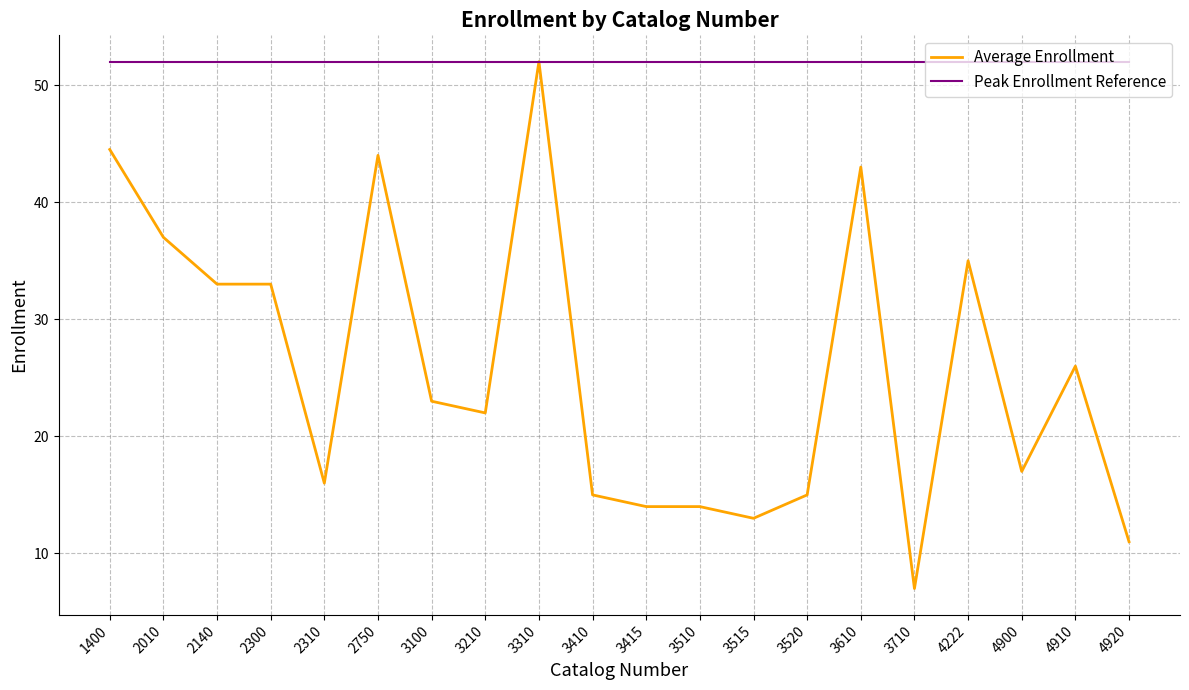

At which category is the sum across all series the highest?

3310